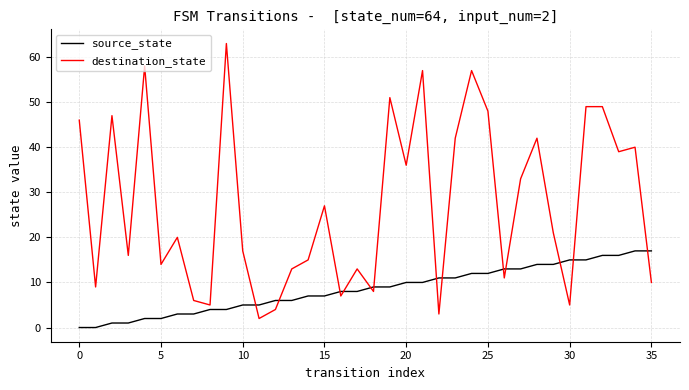

Which series ends up on top after the final intersection of destination_state and source_state?

source_state